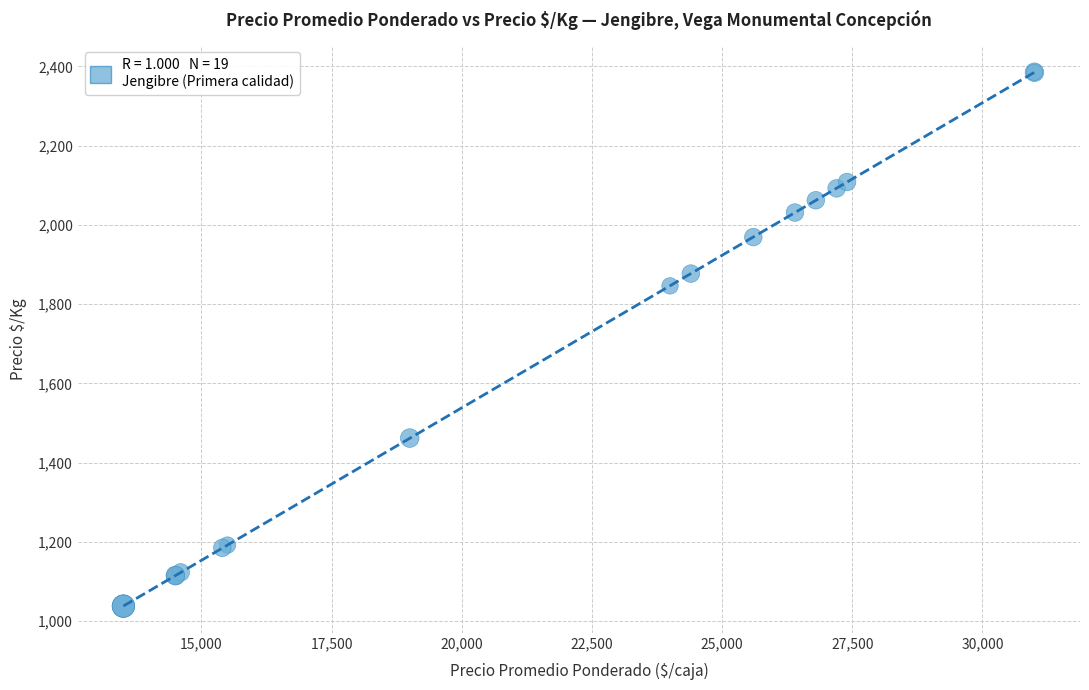

What Y value in the scatter plot is closest to 1711?

1846